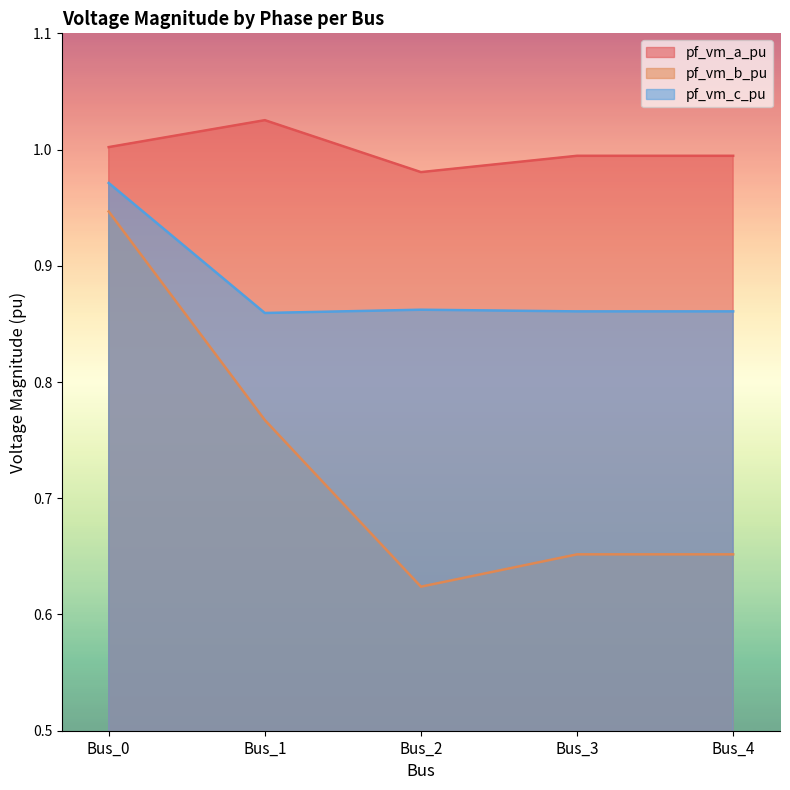

True or false: pf_vm_c_pu has more than 2 points higher than both neighbors.

False